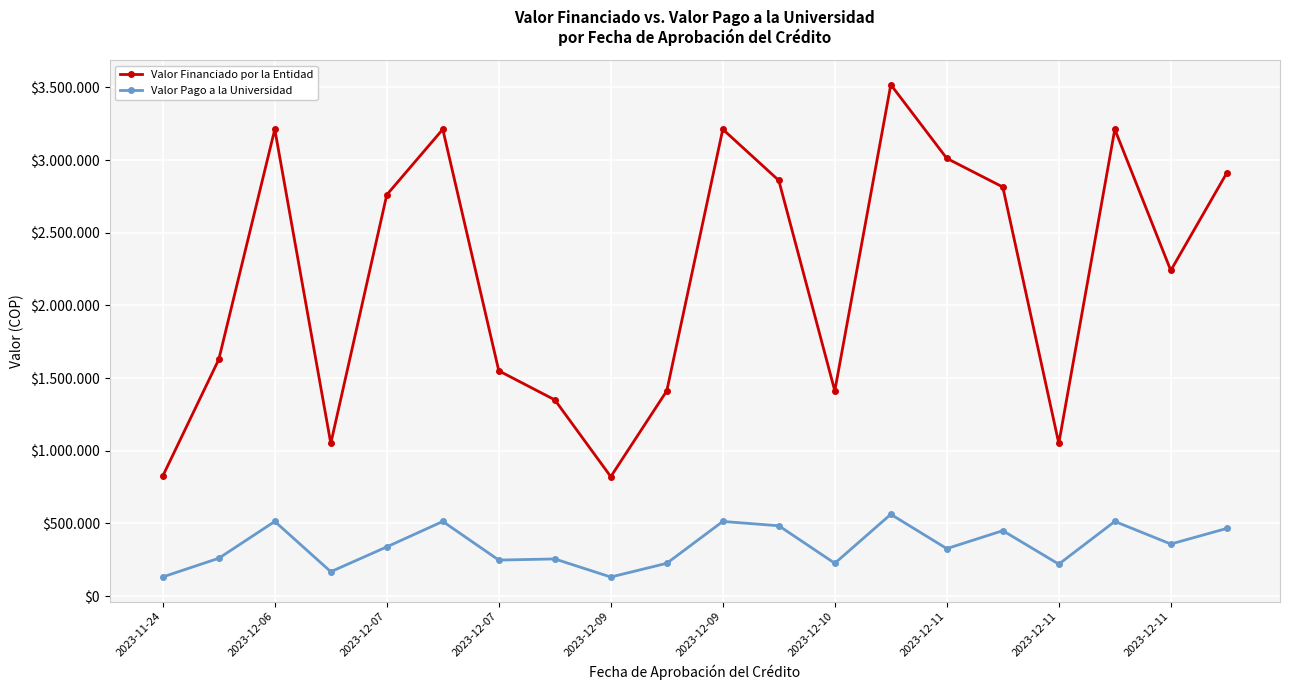

List the series in order of their peak value, highest first.

Valor Financiado por la Entidad, Valor Pago a la Universidad